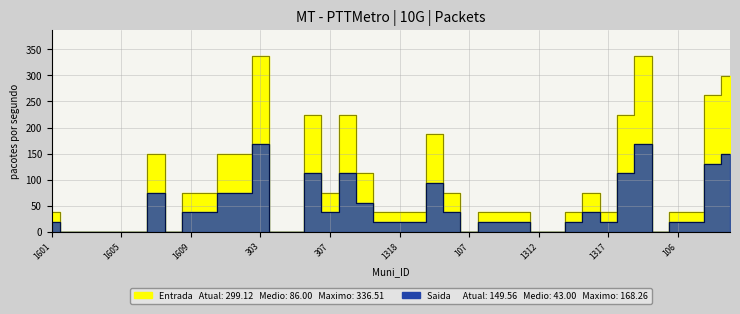

Which category has the lowest value in the Entrada series?

1602